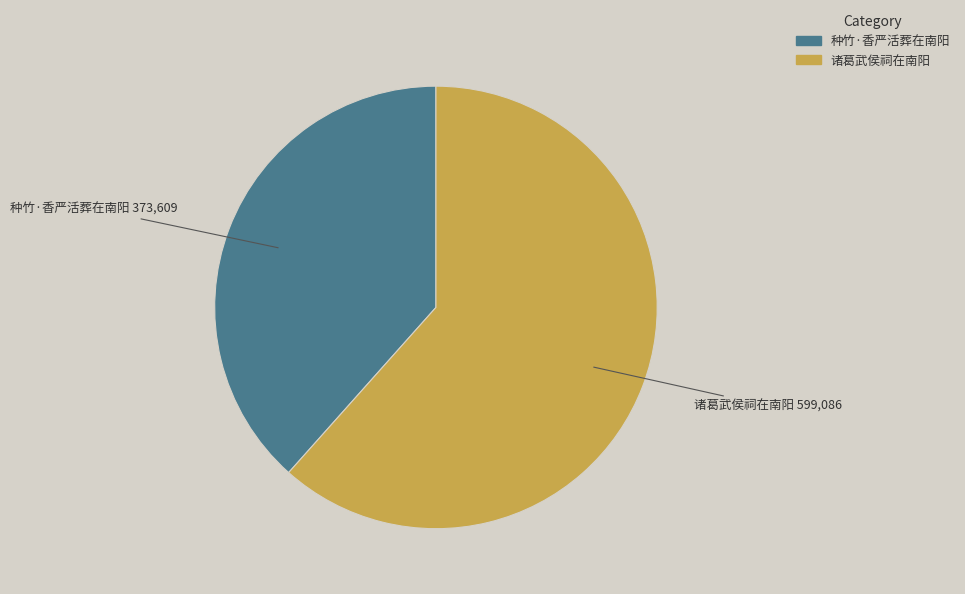

Is the sum of 种竹·香严活葬在南阳 and 诸葛武侯祠在南阳 greater than half?

Yes